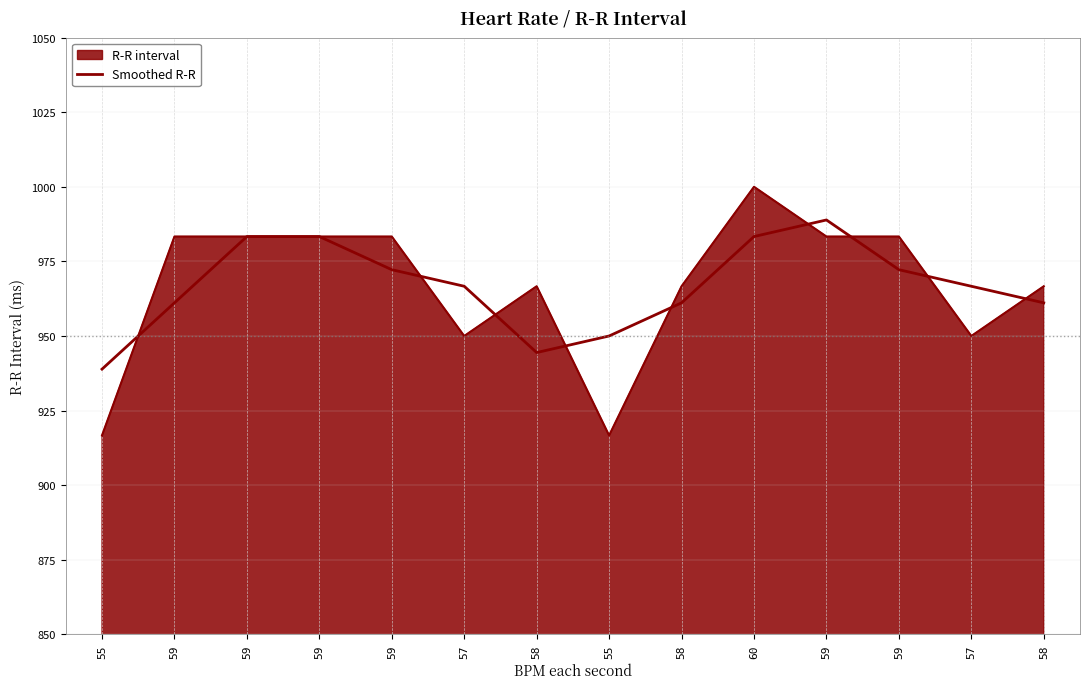

Which has a higher value, 59 or 59?

59